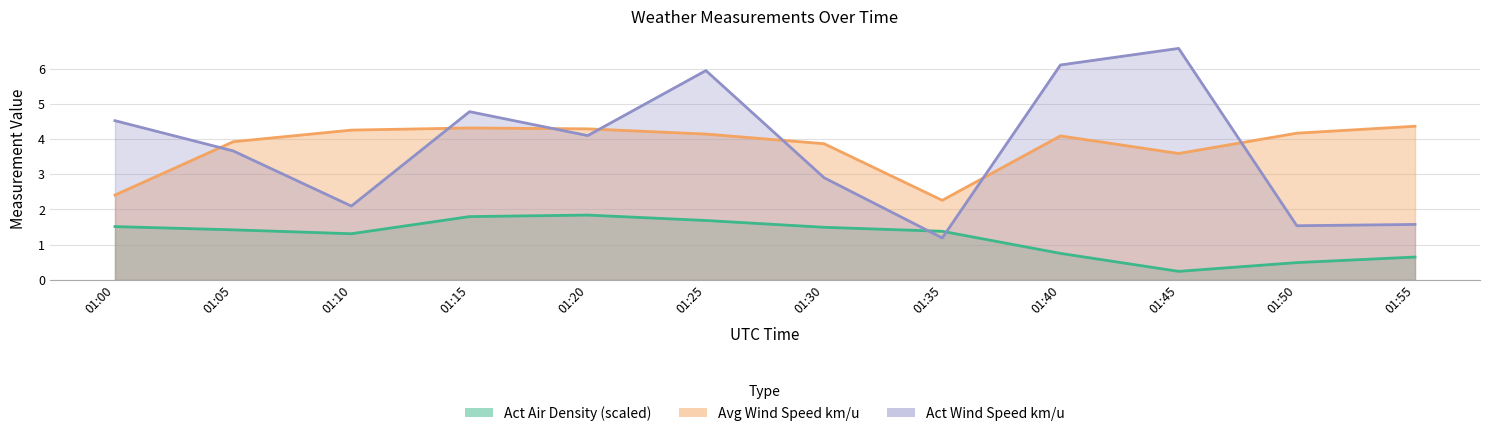

List the series in order of their peak value, highest first.

Act Wind Speed km/u, Avg Wind Speed km/u, Act Air Density